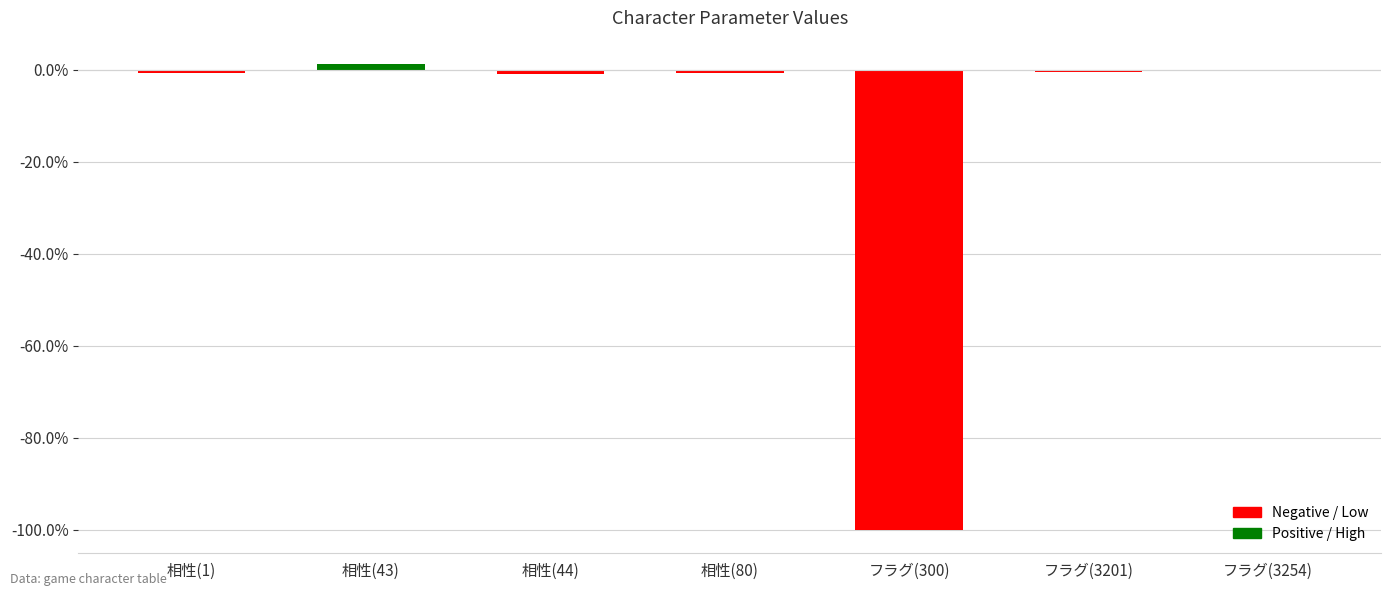

Is it true that the value at フラグ(3254) is -0.2?

True